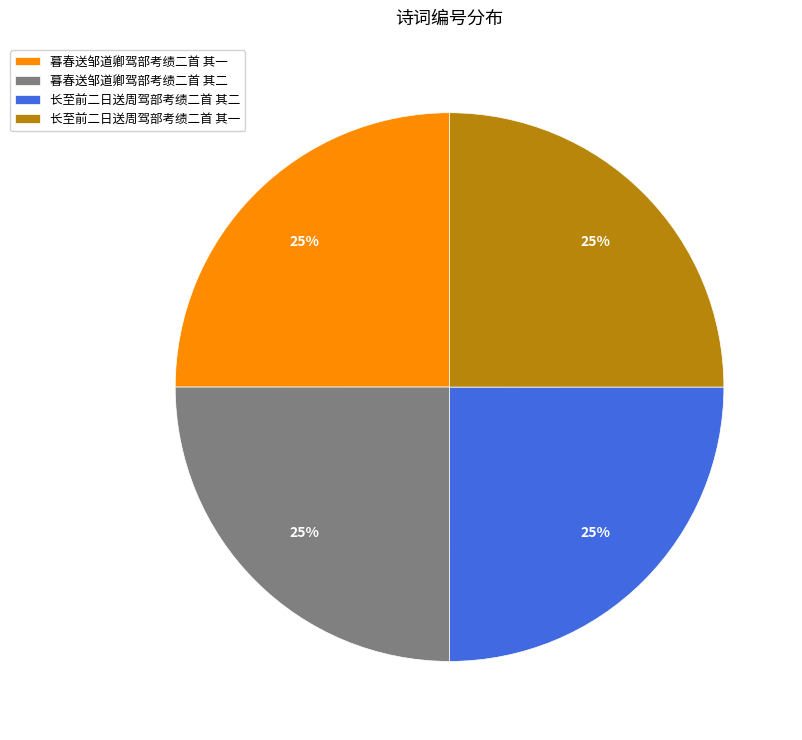

To the nearest percent, what portion does 长至前二日送周驾部考绩二首 其二 represent?

25%